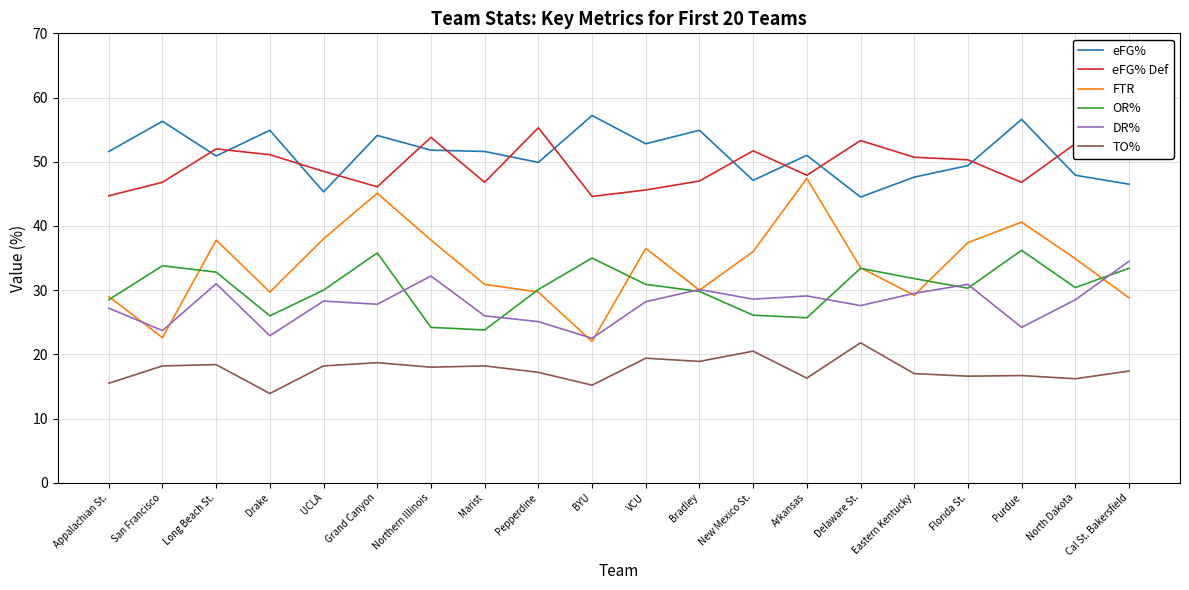

At how many categories does at least one series exceed 35?

20